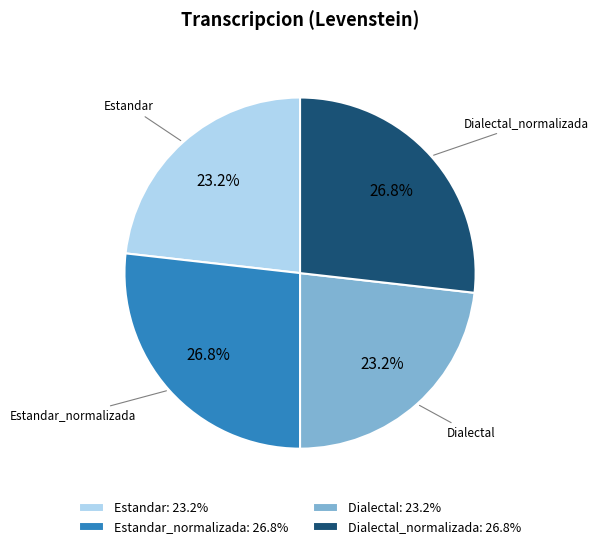

Is there a majority slice in this chart?

No